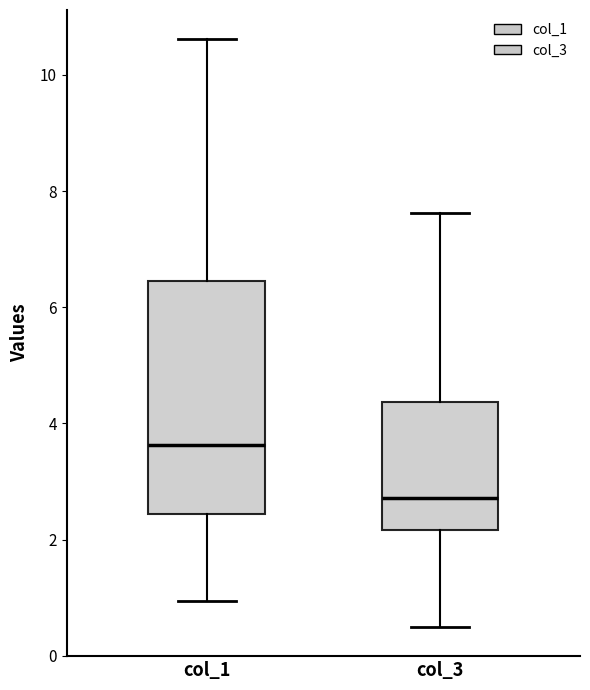

Comparing the boxes themselves (not the whiskers), which one is the tallest?

col_1